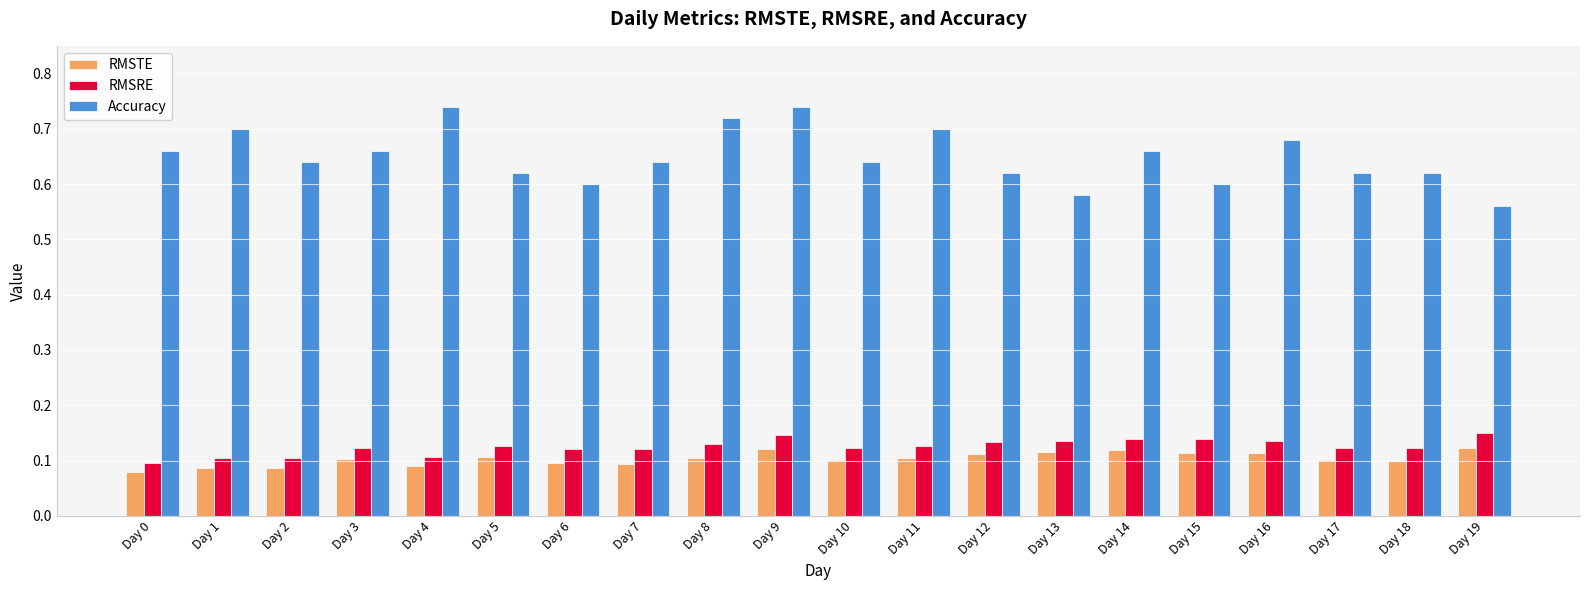

How many groups of bars are there?

20